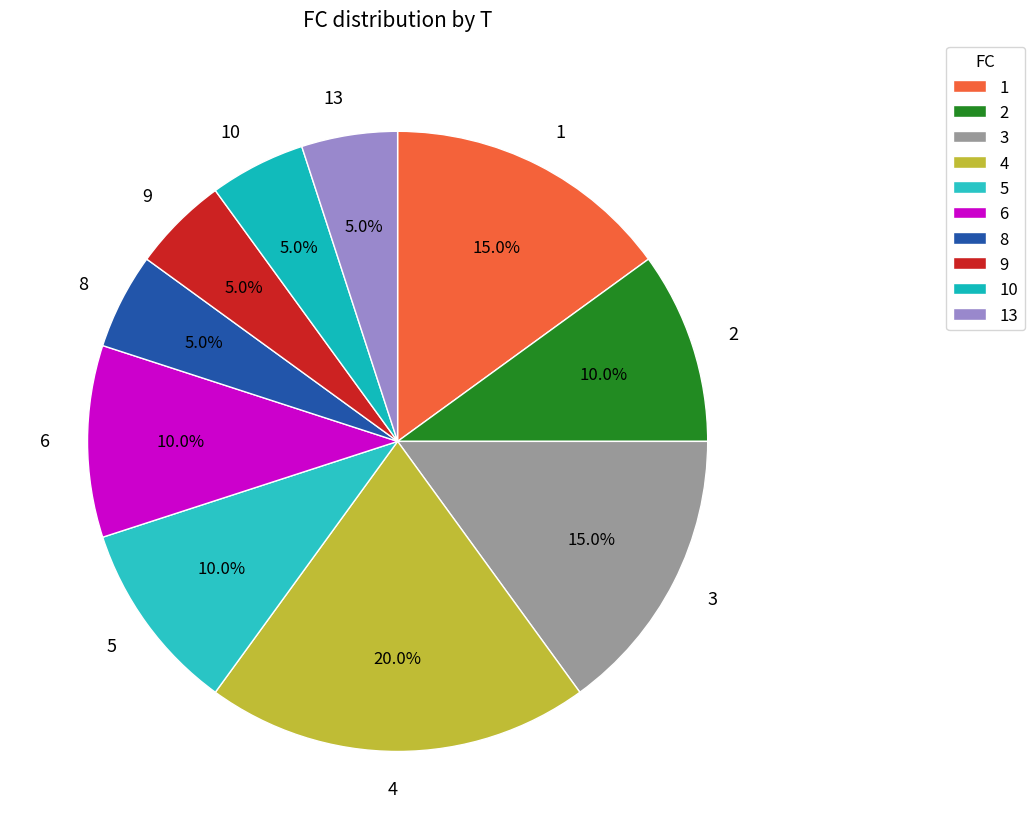

What is the largest slice in the pie chart?

4